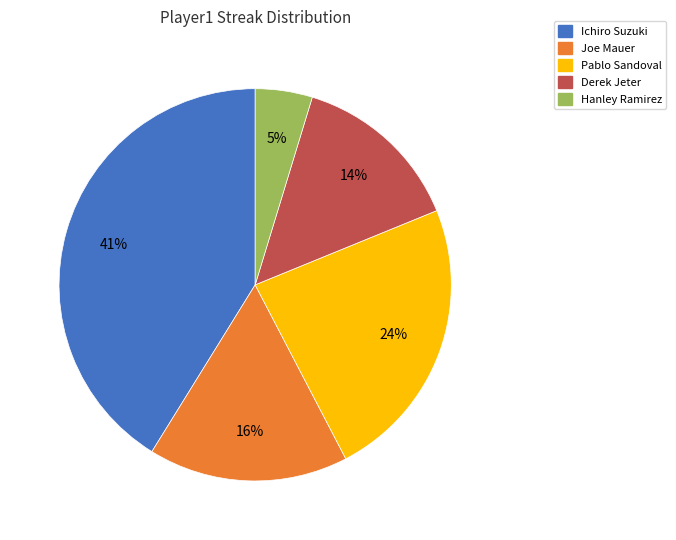

Rank the categories by value from highest to lowest.

Ichiro Suzuki, Pablo Sandoval, Joe Mauer, Derek Jeter, Hanley Ramirez